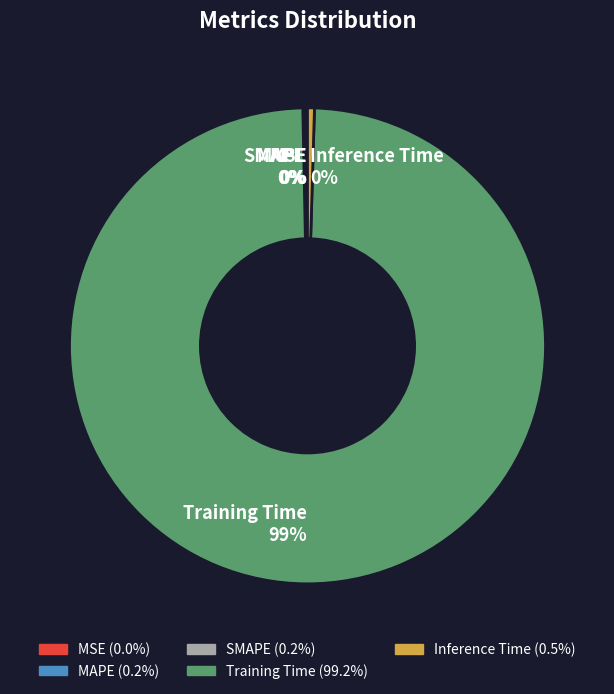

Which category has the biggest portion of the pie?

Training Time